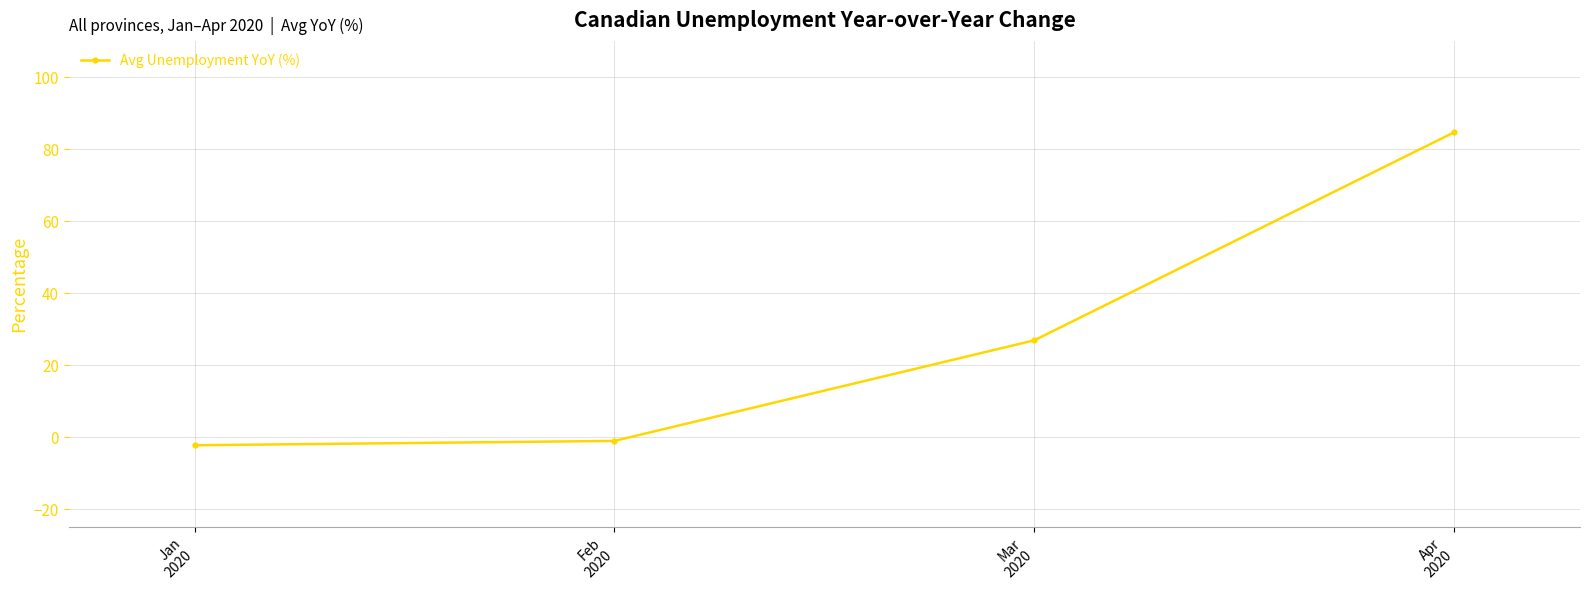

What is the change in value from Jan
2020 to Feb
2020?

+1.2